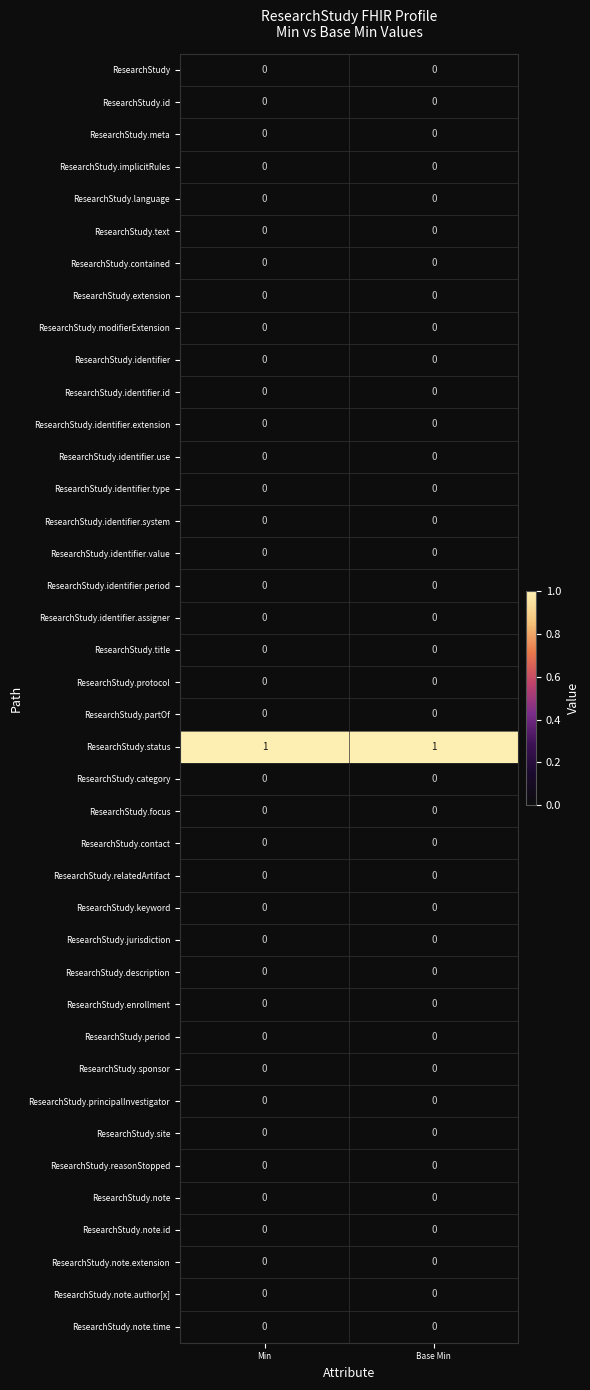

What is the spread (max minus min) of values at Base Min?

1